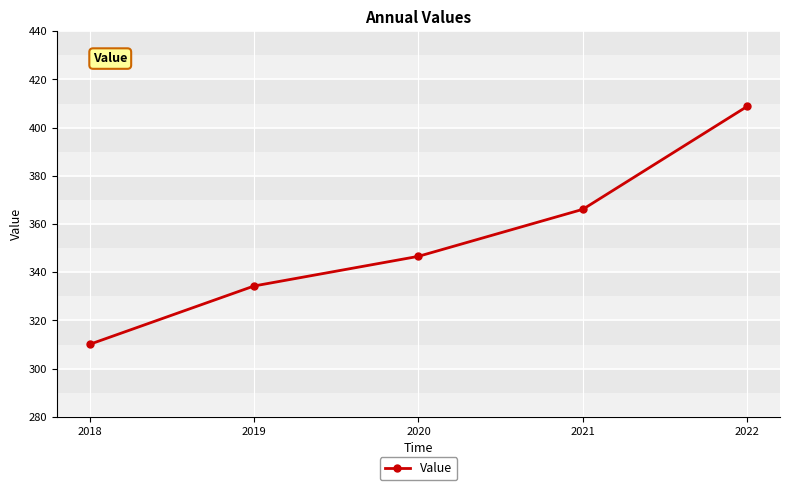

Which category has the lowest value across all series?

2018